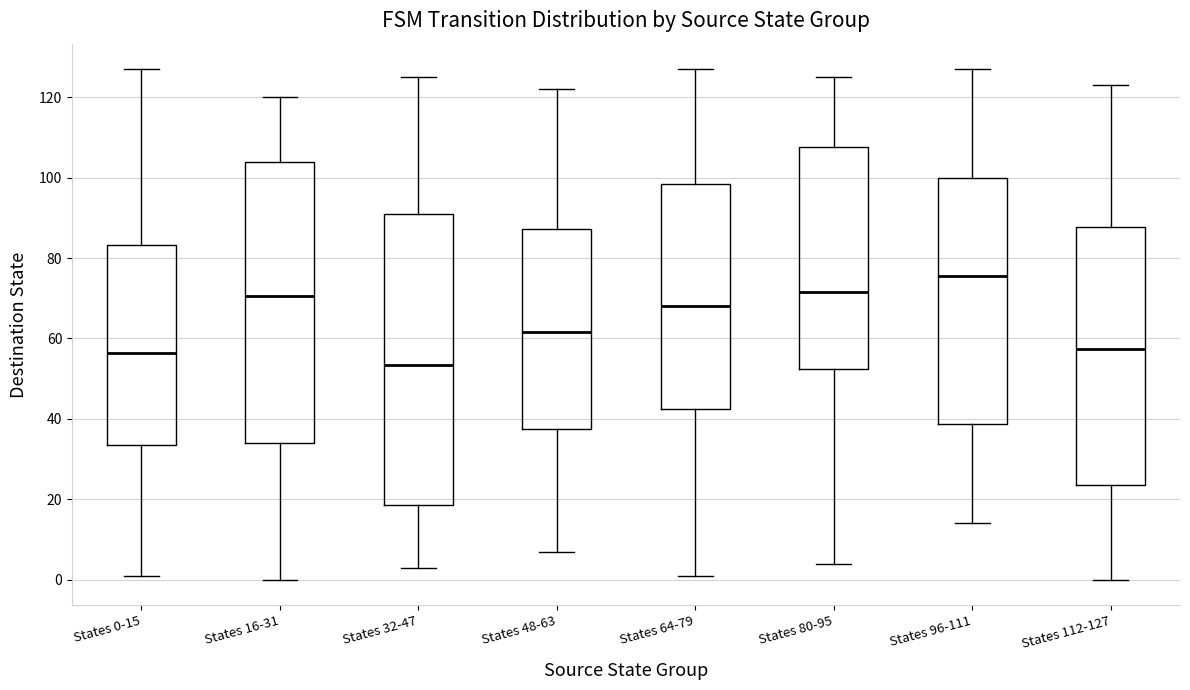

Where does the lower whisker of the box for States 0-15 end on the y-axis? The values are not printed on the chart, so give them approximately, as read against the axis.

2